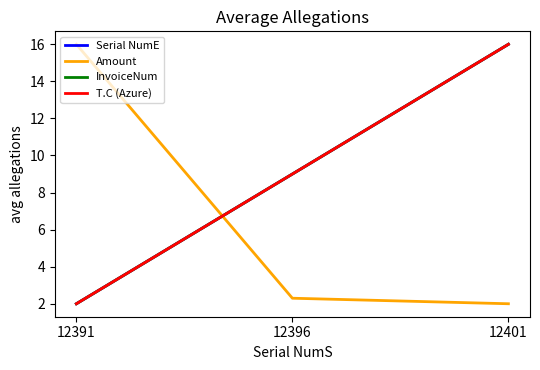

Reading left to right, list all the values displayed in this chart.

Serial NumE: 2.0	9.0	16.0
Amount: 16.0	2.3	2.0
InvoiceNum: 2.0	9.0	16.0
T.C (Azure): 2.0	9.0	16.0